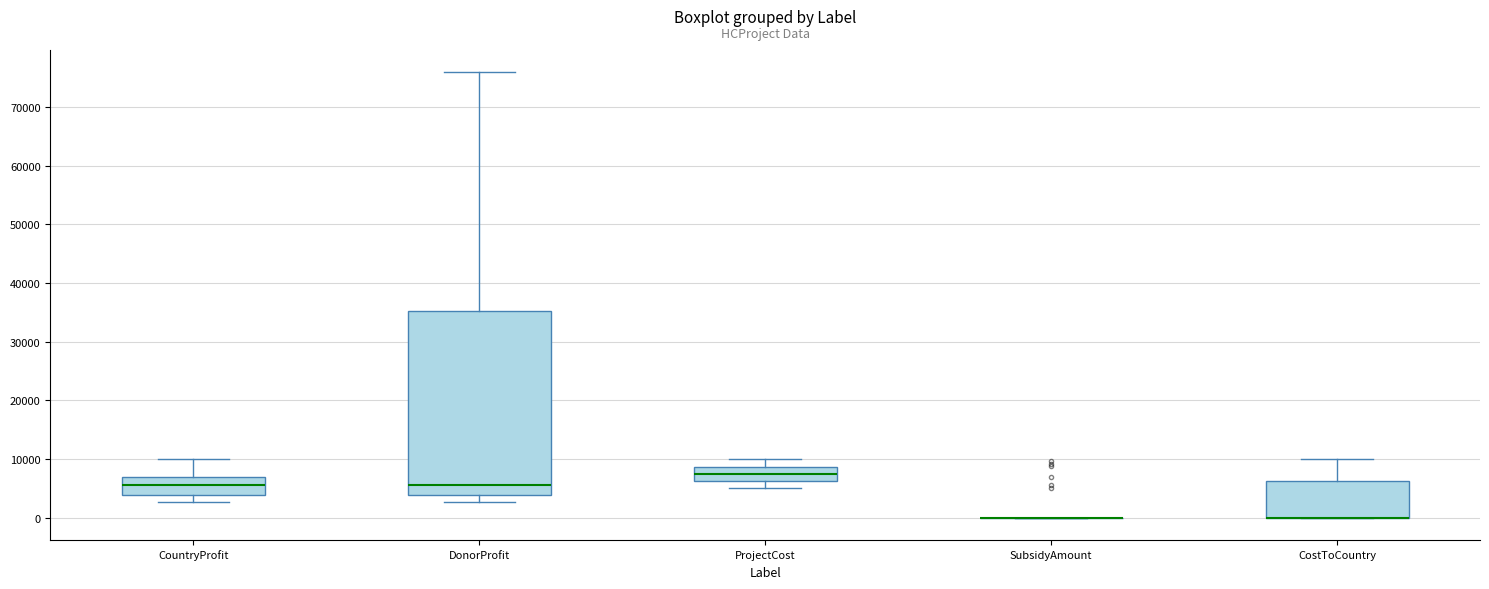

Where does the lower whisker of the box for CountryProfit end on the y-axis? The values are not printed on the chart, so give them approximately, as read against the axis.

3000